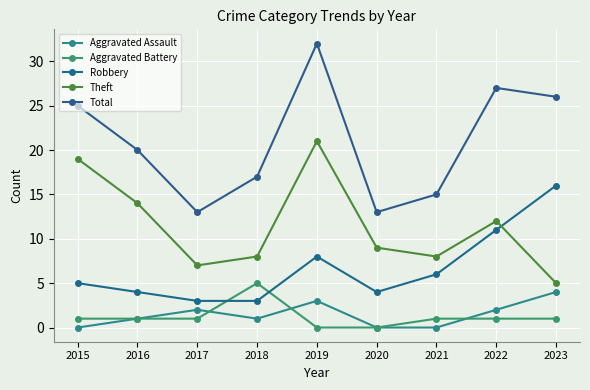

At how many categories does at least one series exceed 20?

4